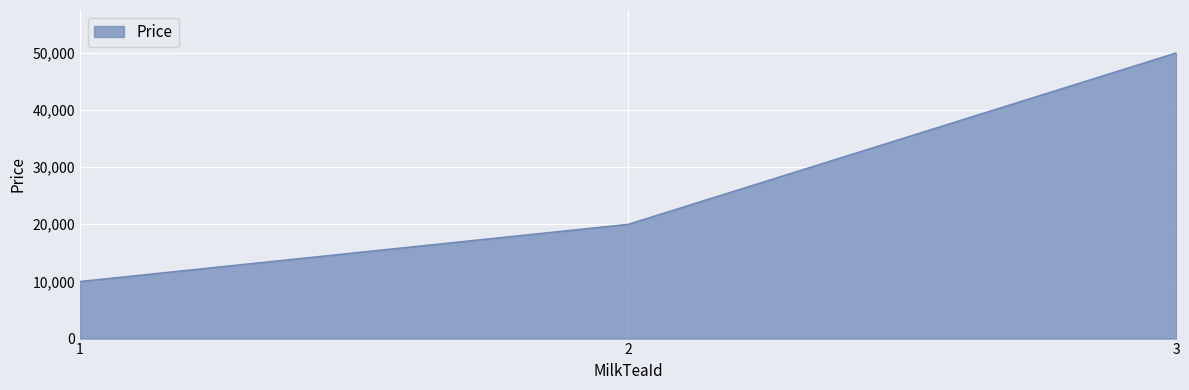

List the labels in order of value, smallest first.

1, 2, 3